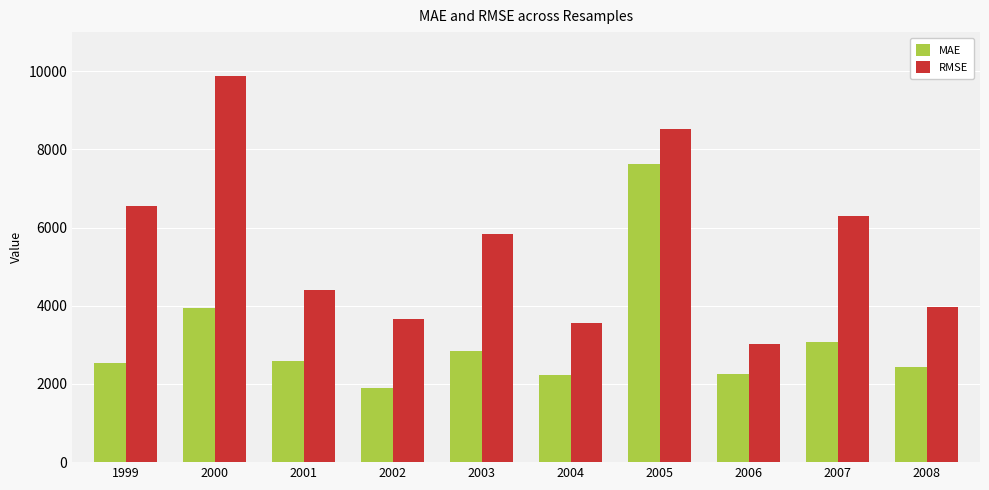

What is the lowest value of the MAE series?

1893.7